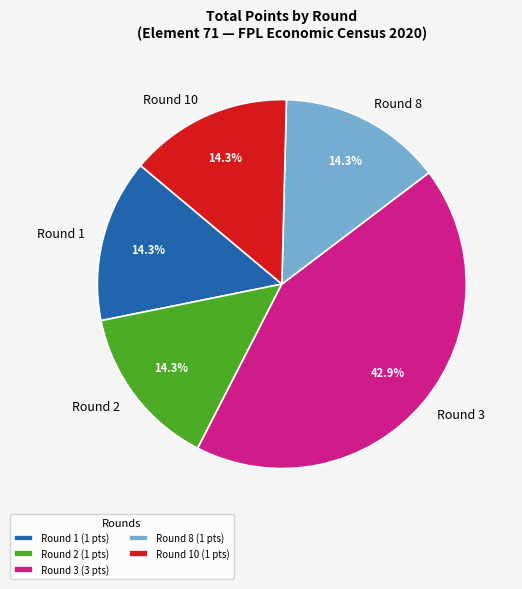

Is there a majority slice in this chart?

No